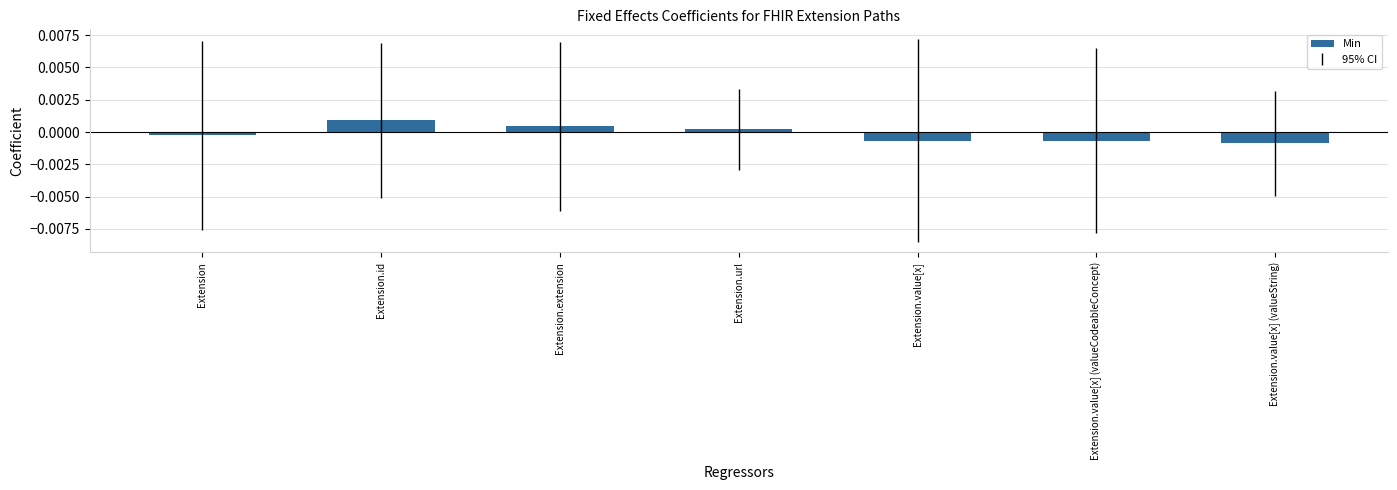

Count the values in the range 0 to 1.

3